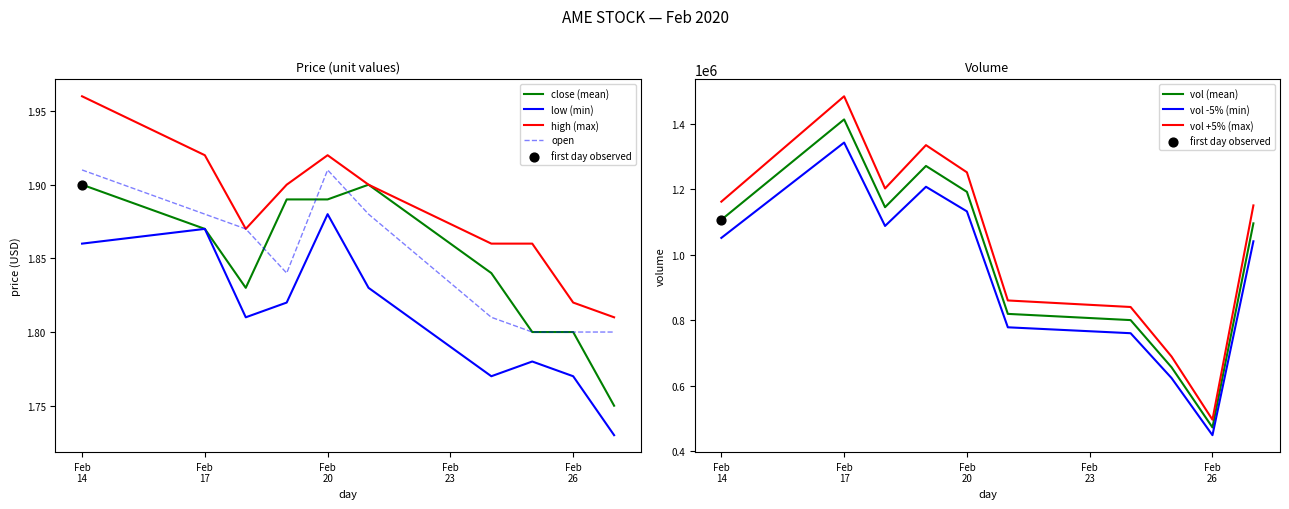

At how many categories does at least one series exceed 1?

10